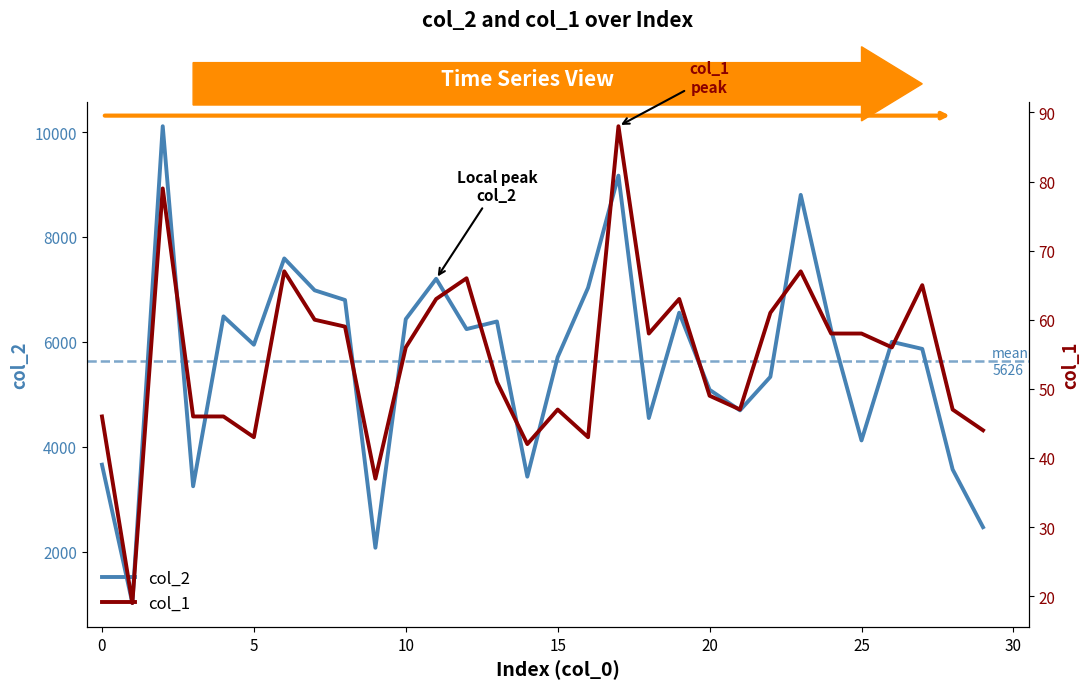

What is the lowest value of the col_2 series?

1017